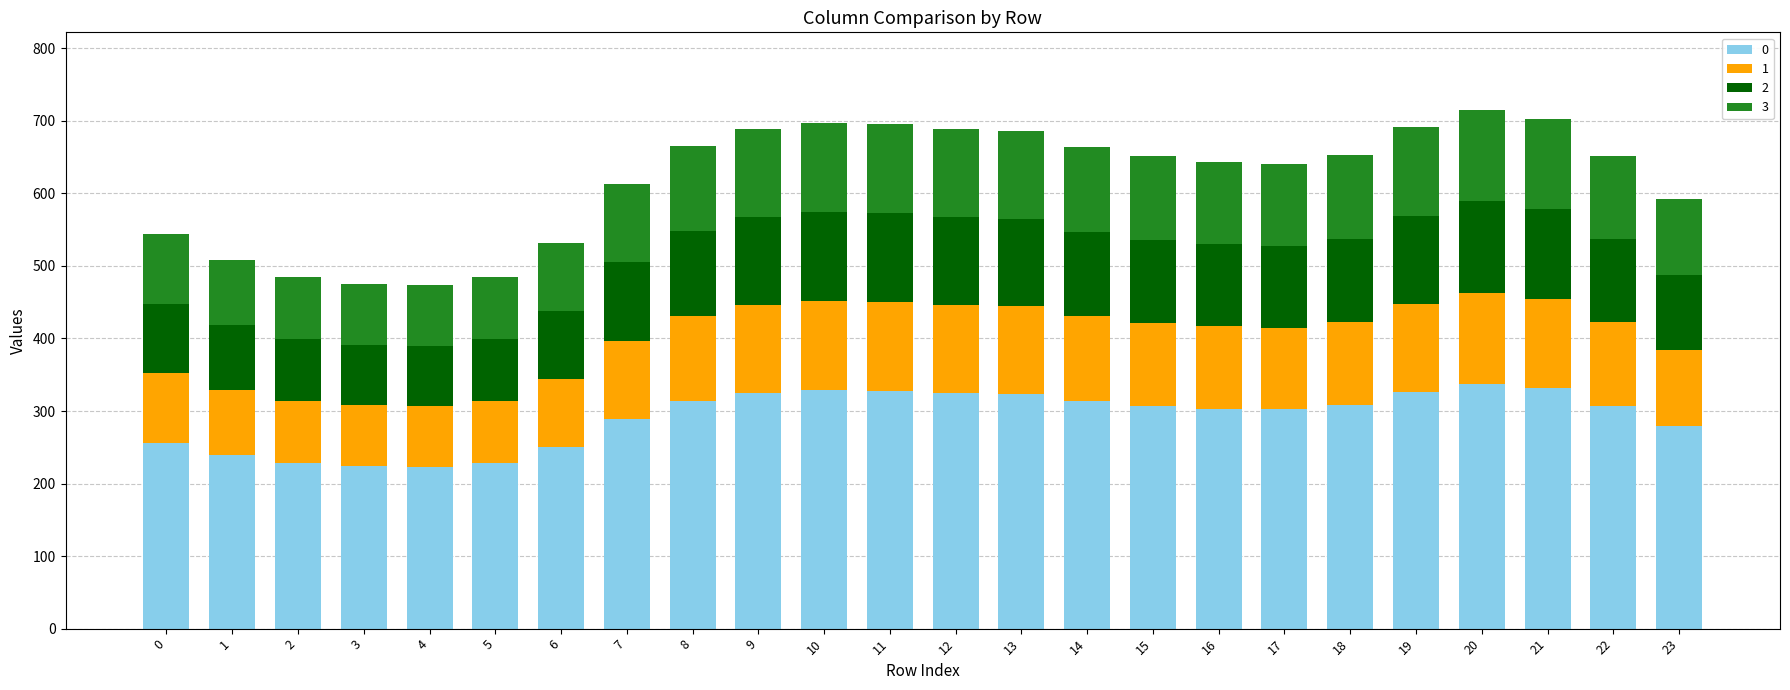

What is the total value across all series at 12?

689.1